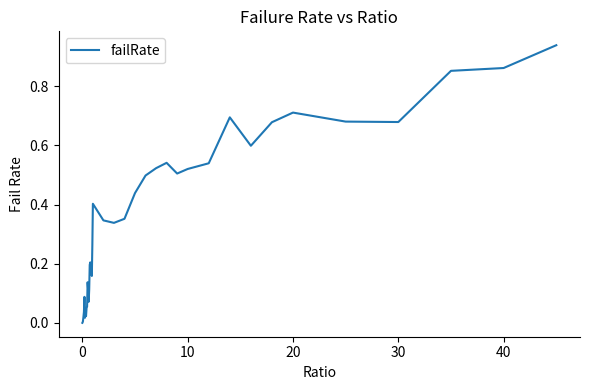

True or false: the data shows 0.3 at 0.

False